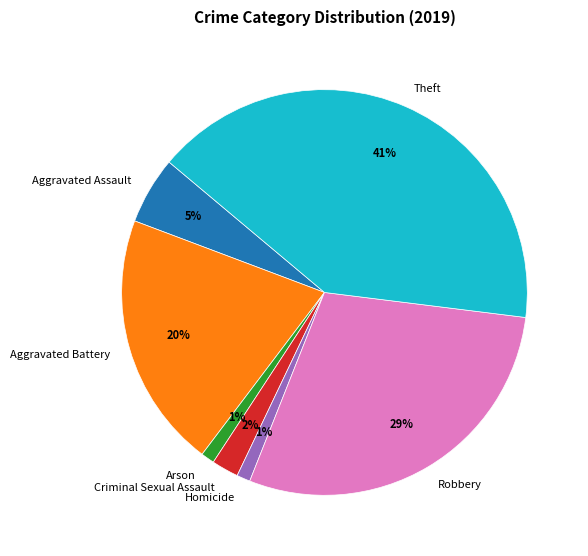

Between Criminal Sexual Assault and Aggravated Assault, which is larger?

Aggravated Assault